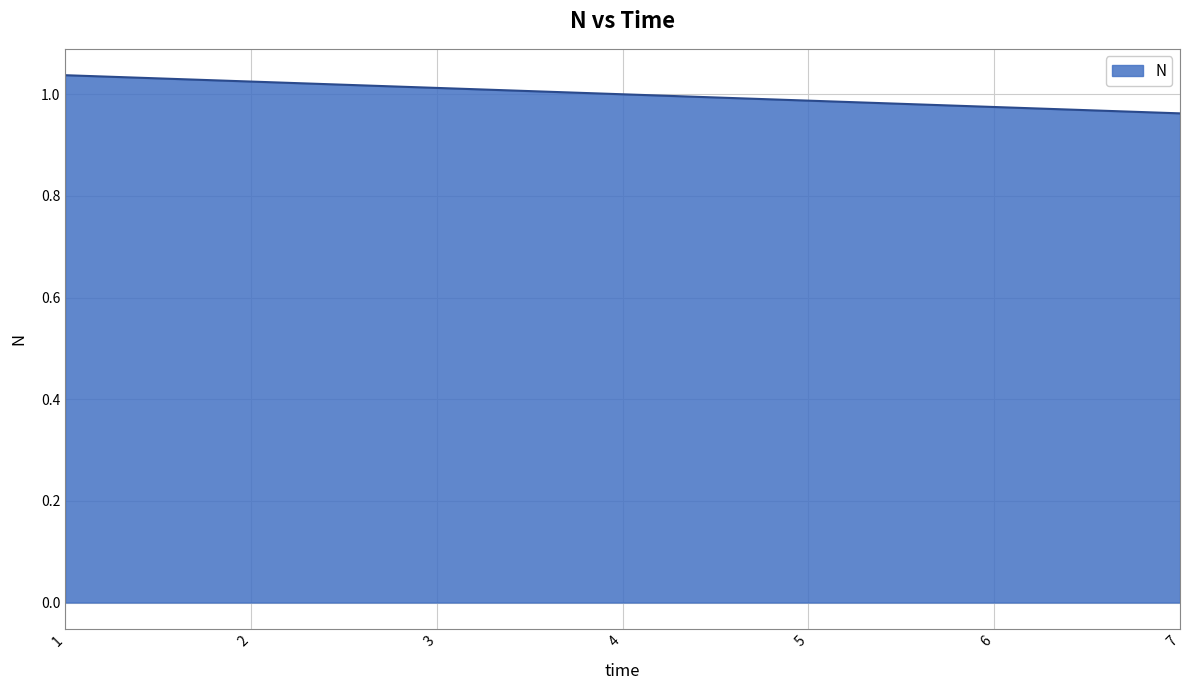

What is the sum of the values at 3 and 4?

2.0